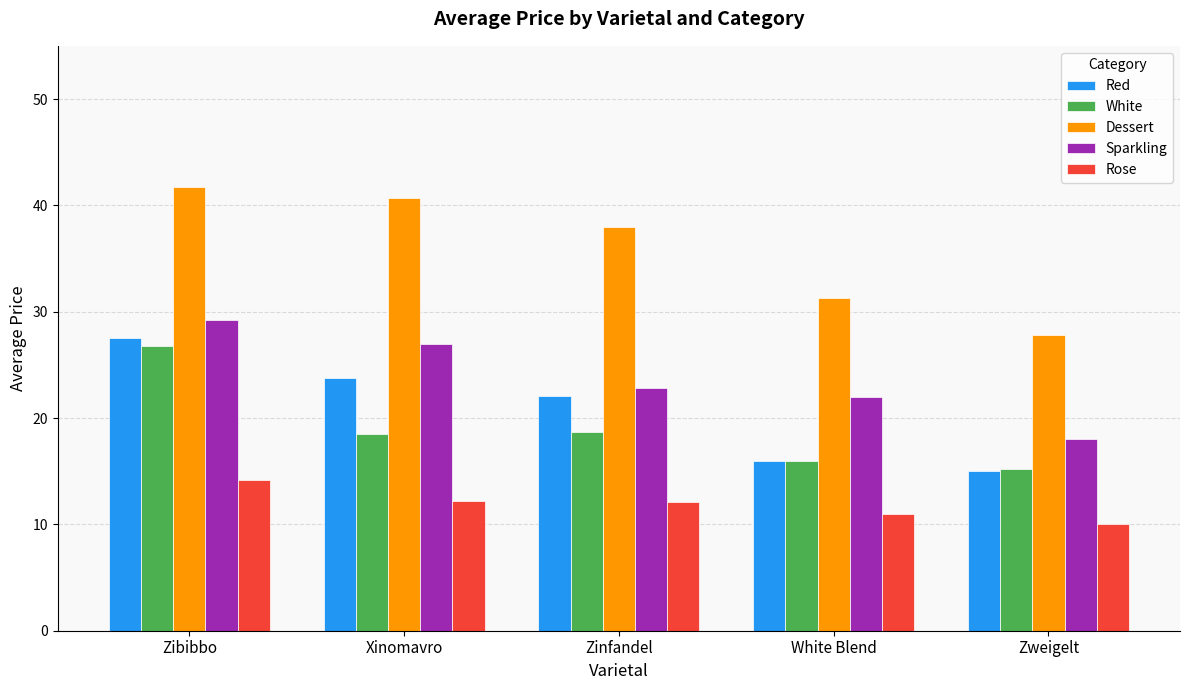

List the labels in order of Sparkling value, largest first.

Zibibbo, Xinomavro, Zinfandel, White Blend, Zweigelt